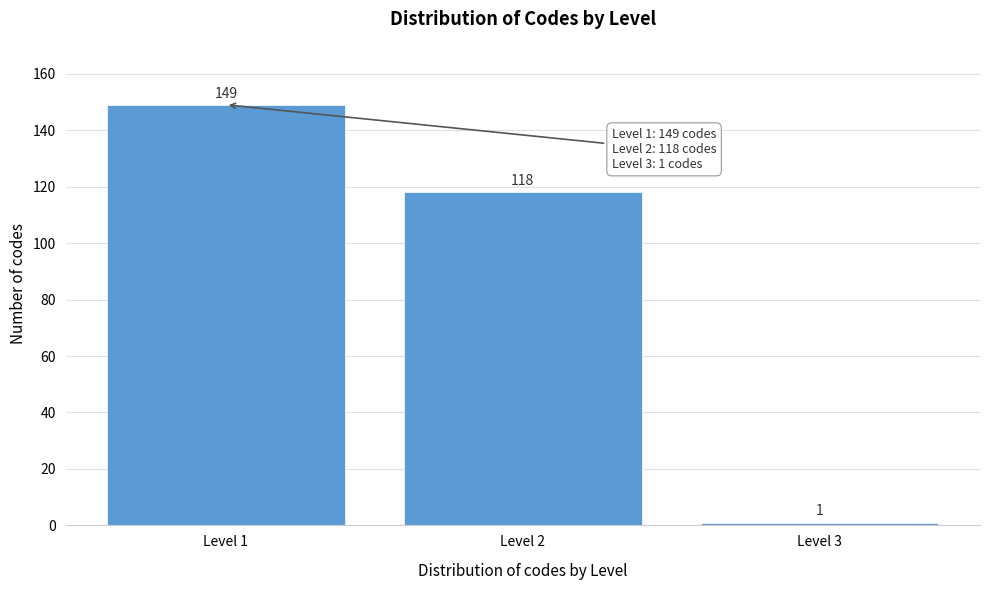

Reading left to right, what are all the values shown in this chart?

Level 1=149	Level 2=118	Level 3=1